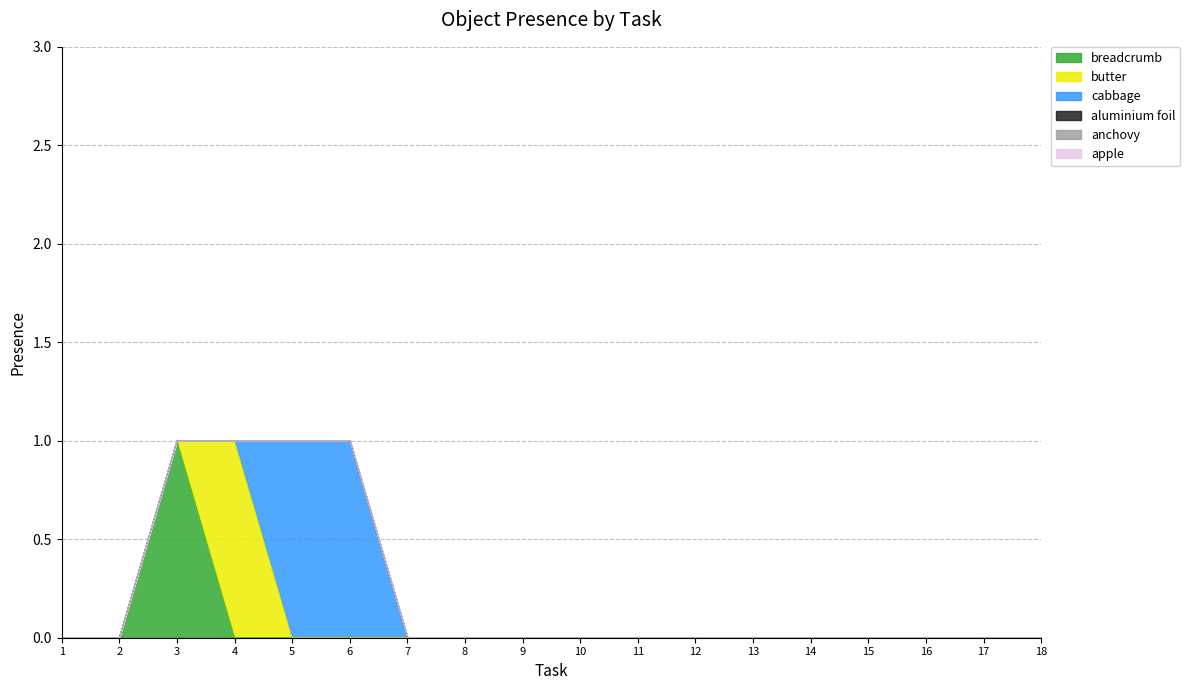

At which label is cabbage closest to 0?

1